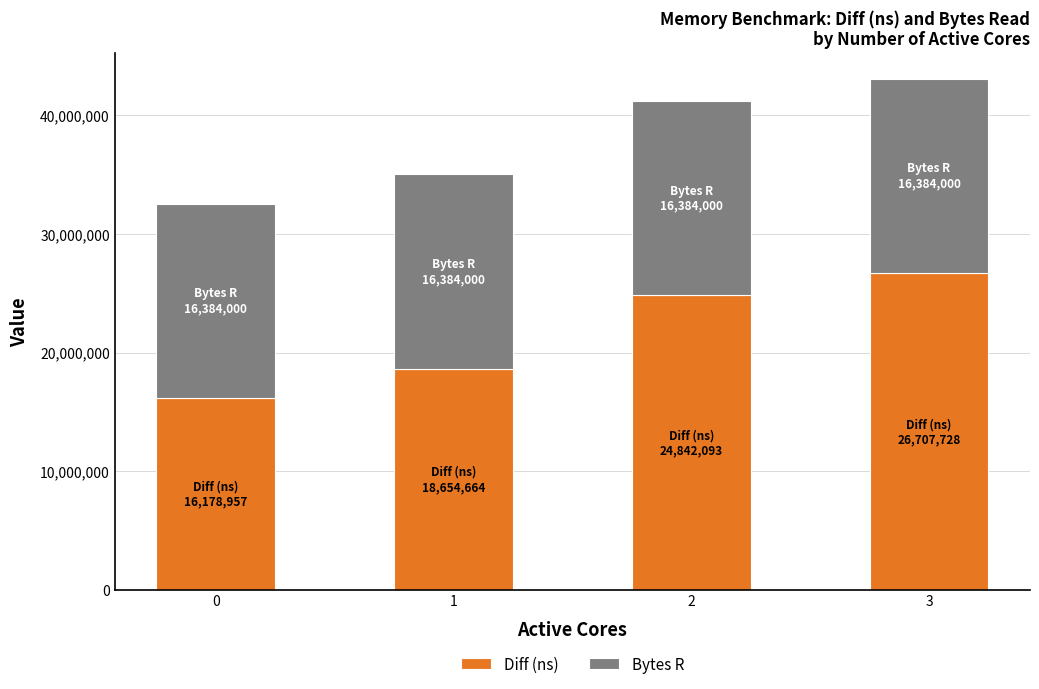

At which category is the sum across all series the highest?

3